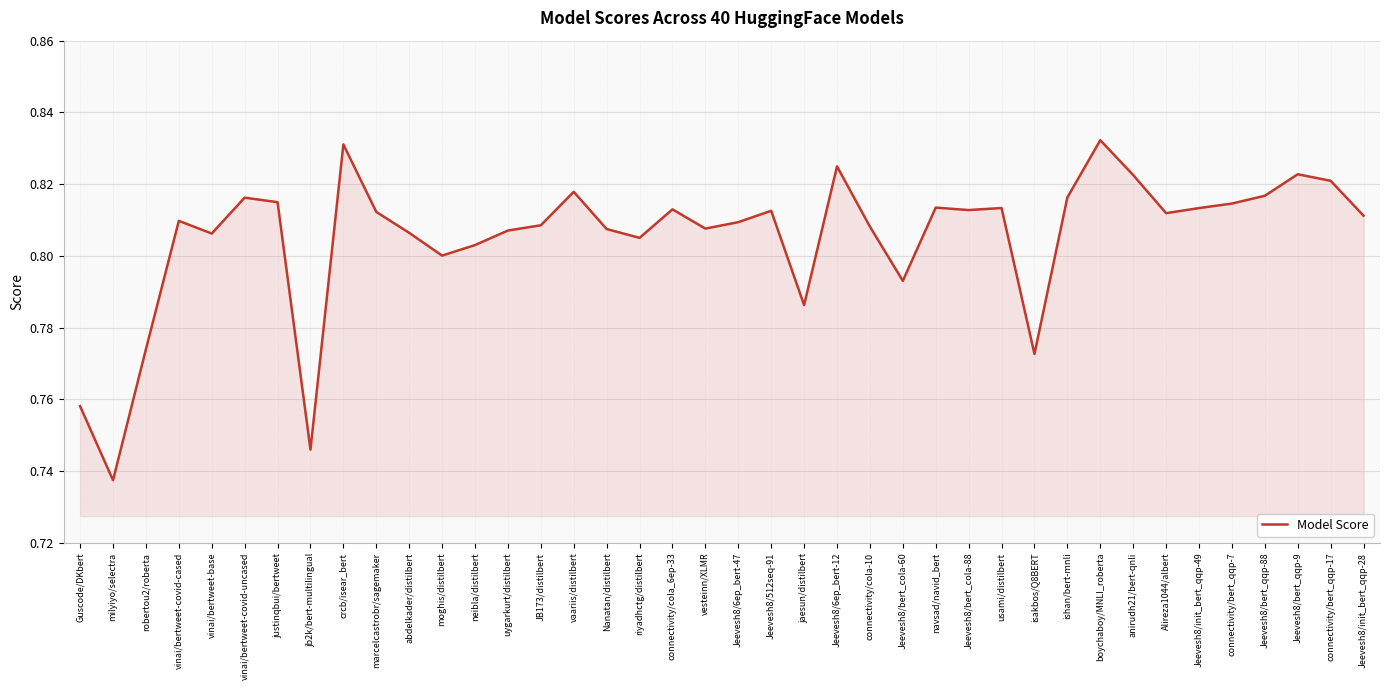

What position from the left is Jeevesh8/512seq-91?

22